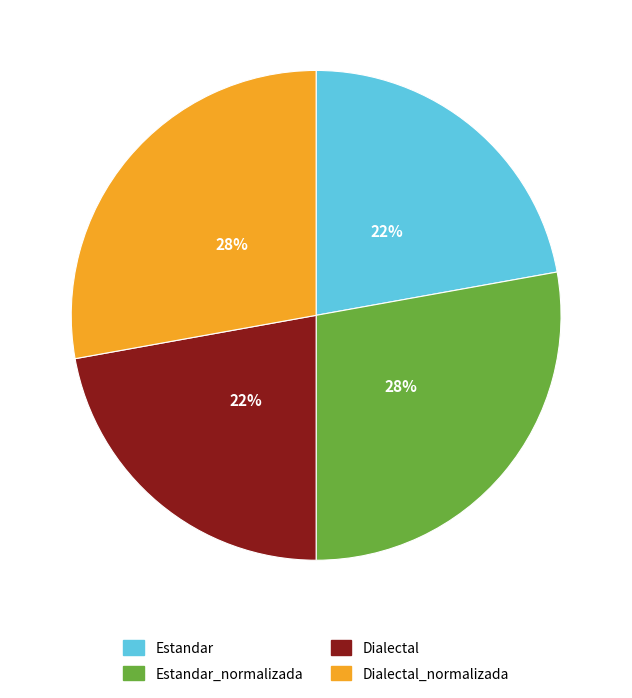

Is there any slice that represents more than half of the pie?

No